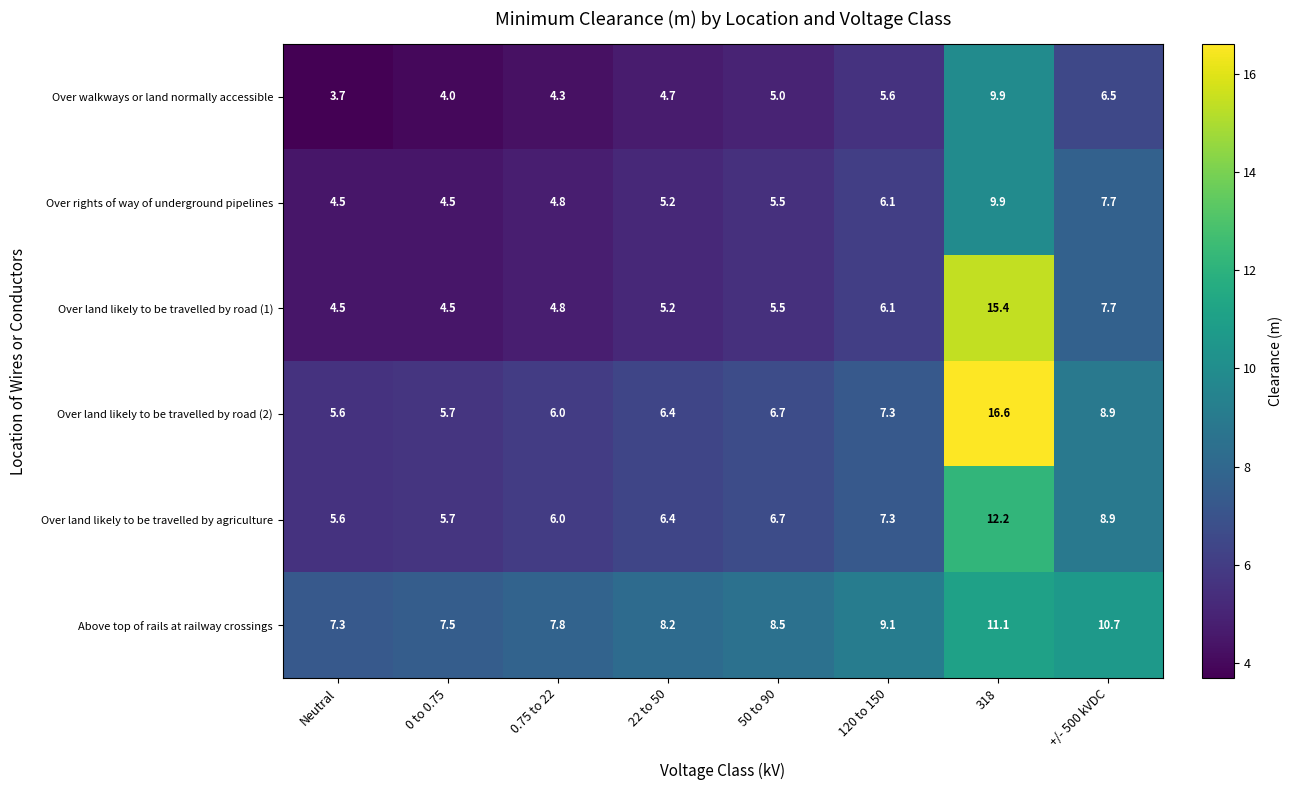

Which series has the largest total across all categories?

Above top of rails at railway crossings